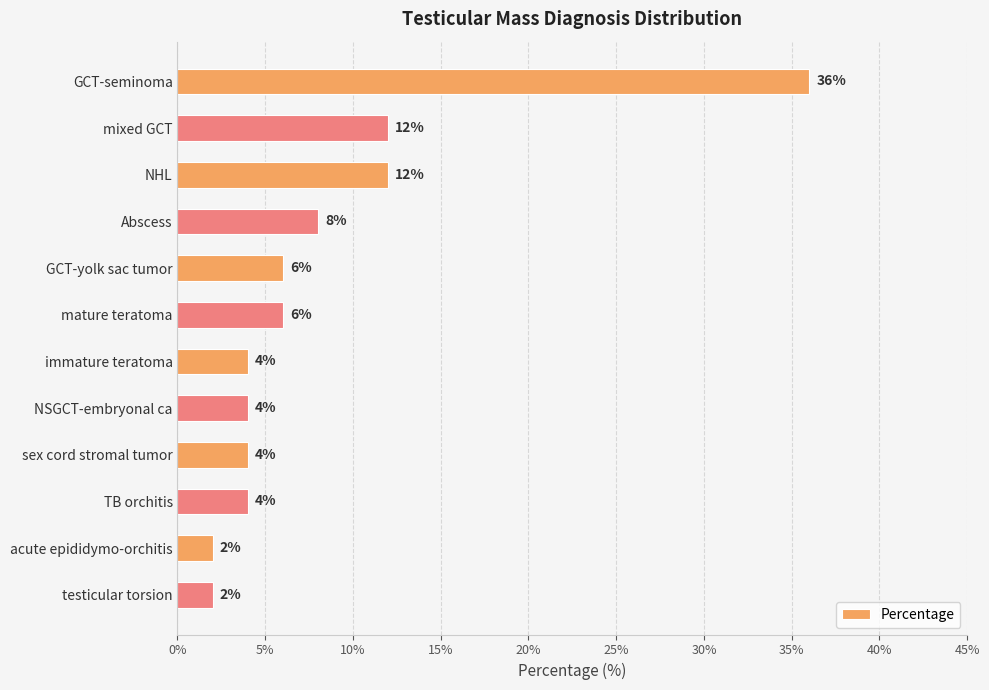

How many distinct data groups are displayed?

1